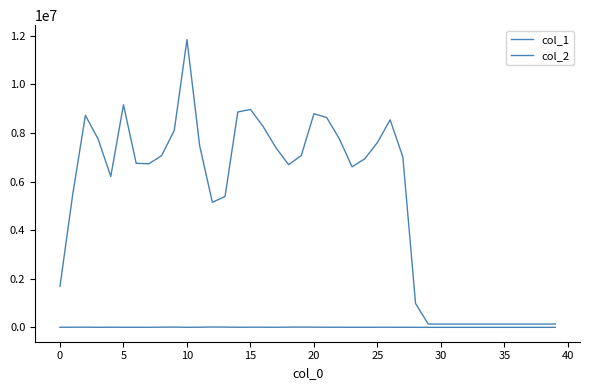

What is the sum of all col_2 values?

209066977